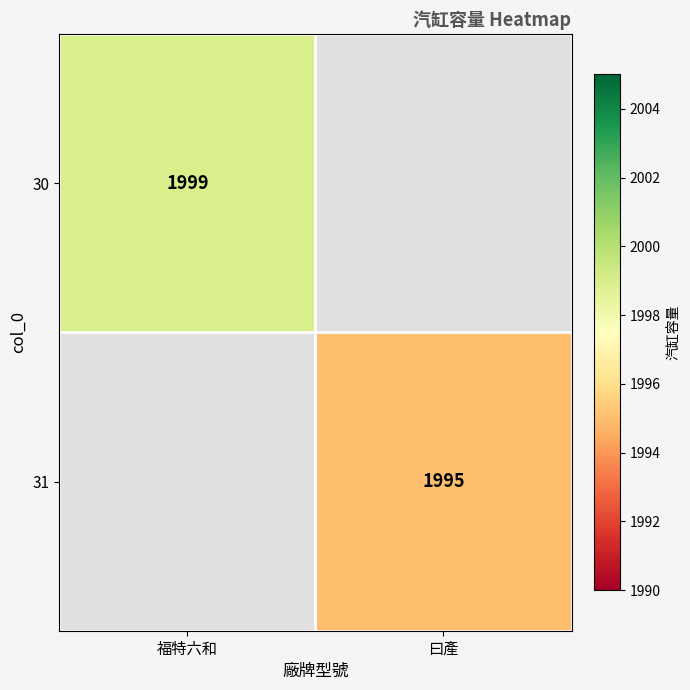

At how many categories does at least one series exceed 1996?

1